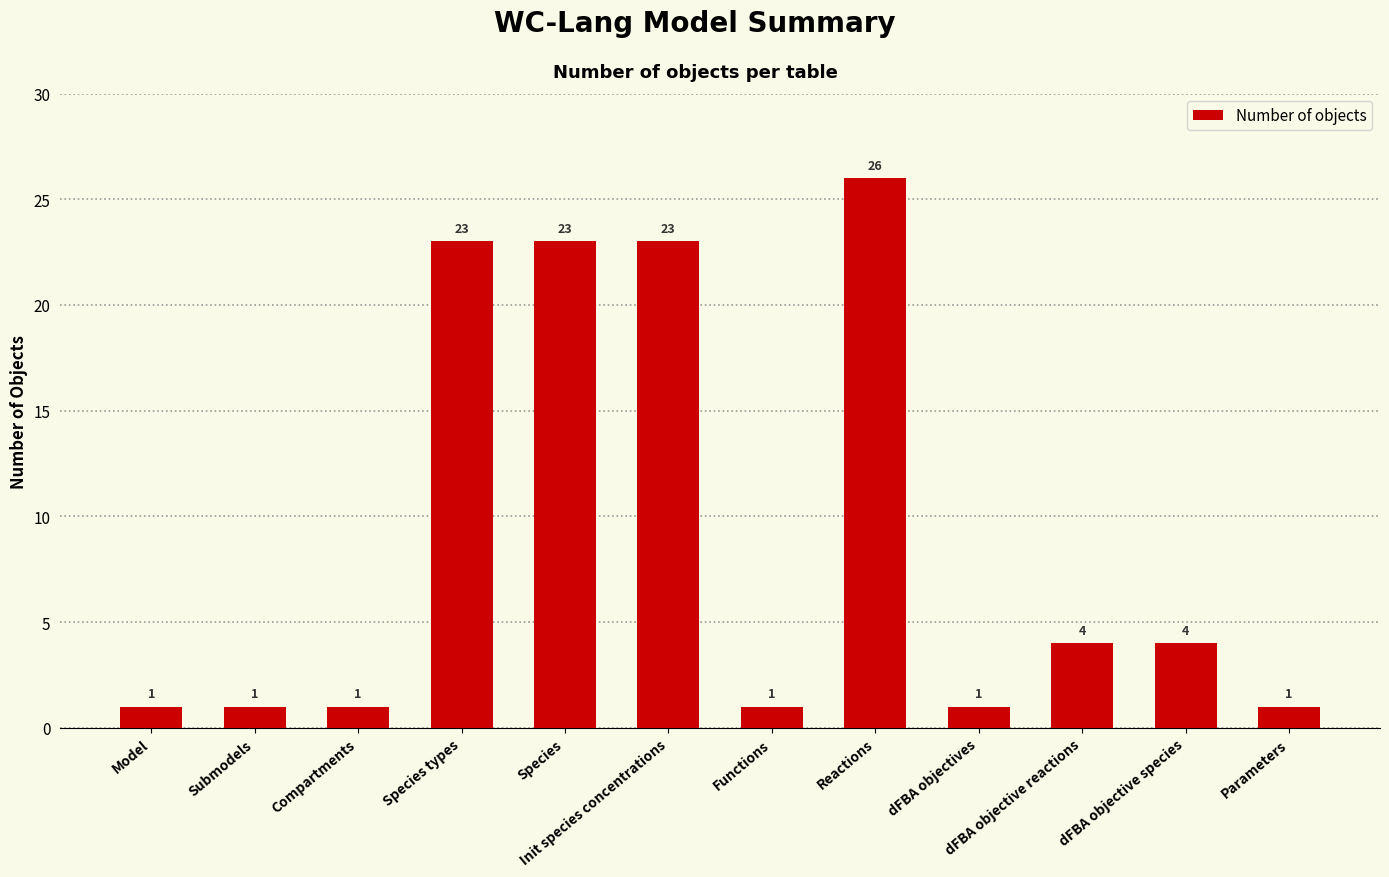

How many distinct data groups are displayed?

1